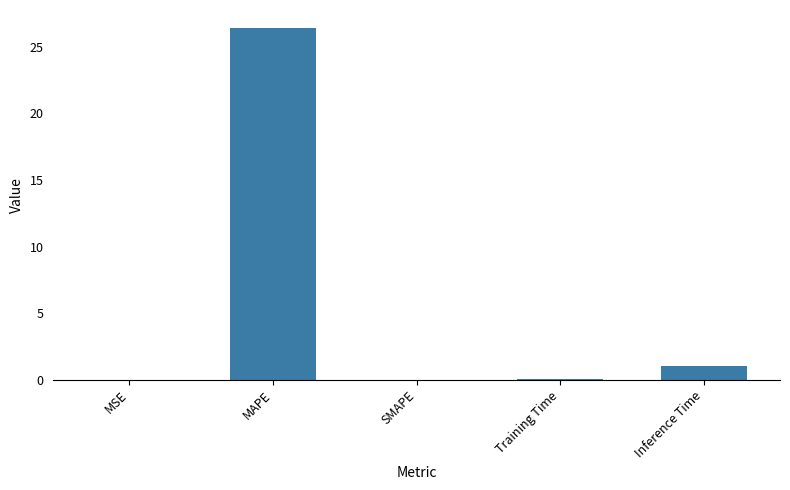

What is the change in value from MSE to Training Time?

+0.1